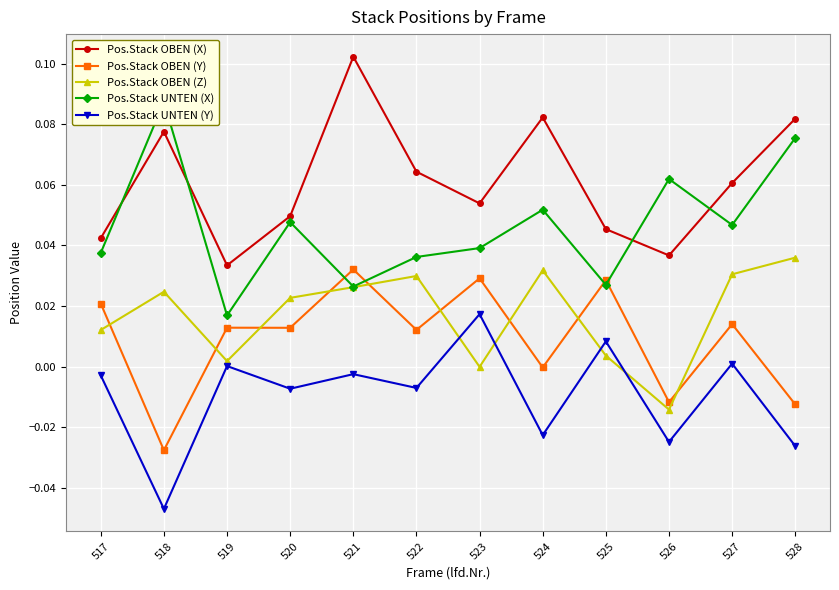

Where does the Pos.Stack OBEN (Y) series first go above 0?

517